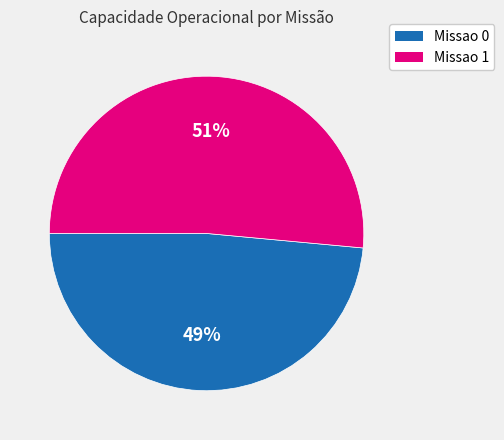

Which category has the biggest portion of the pie?

Missao 1